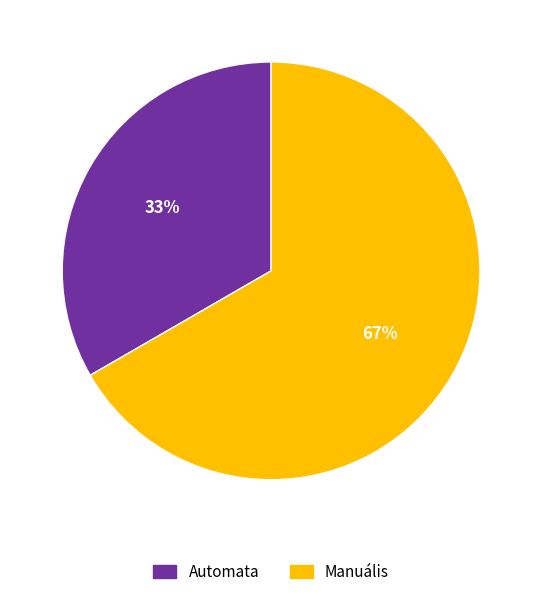

Approximately how many times larger is the value at Automata compared to Manuális?

0.5